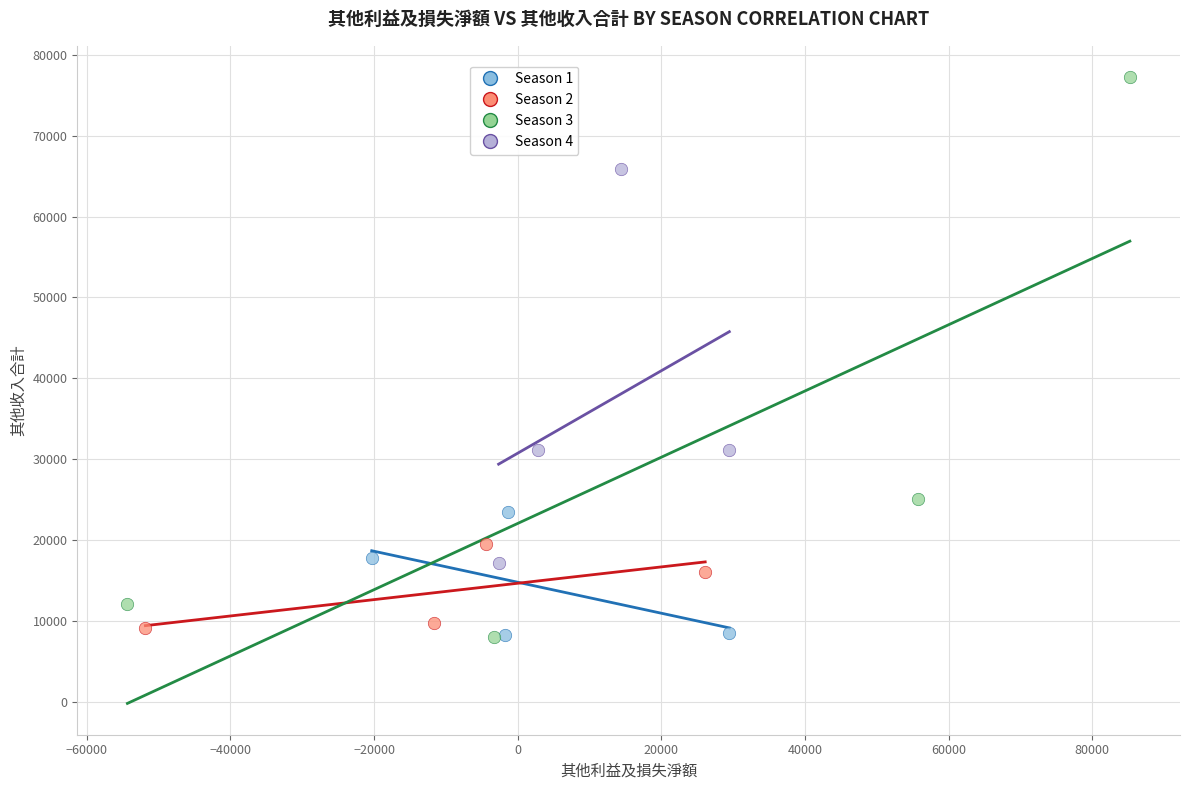

Which series reaches the maximum Y coordinate?

Season 3